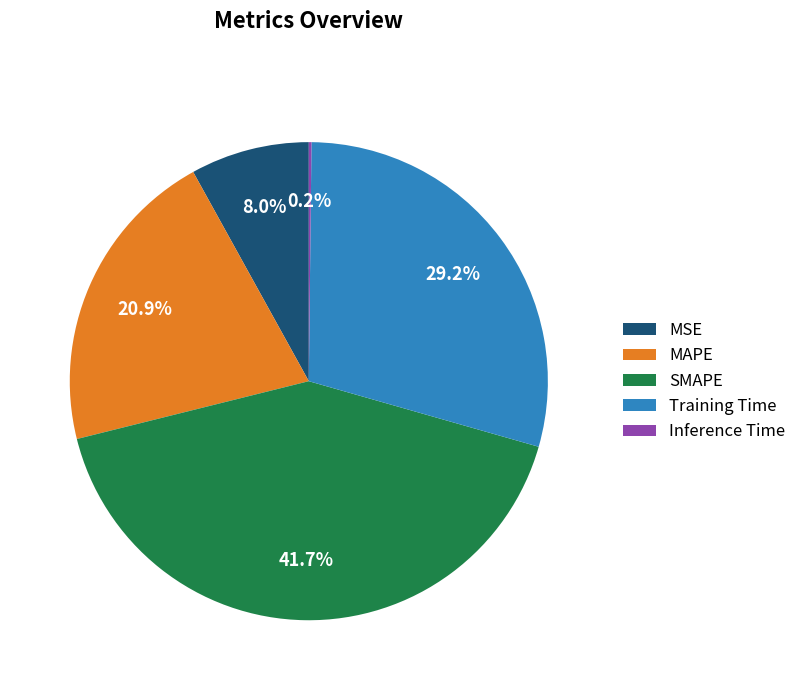

Which category has the biggest portion of the pie?

SMAPE